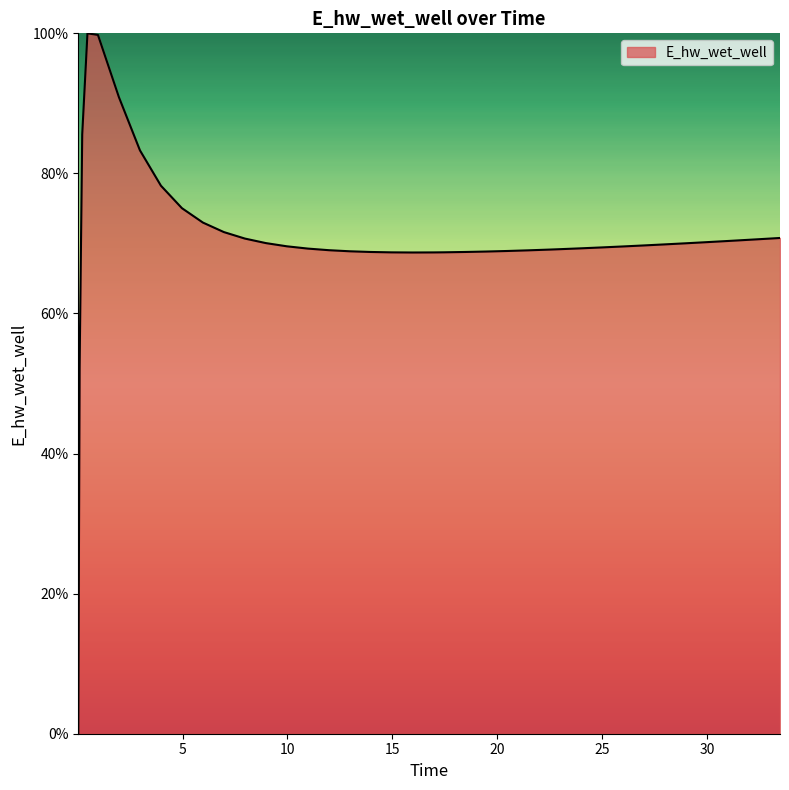

What is the difference between the maximum and minimum values?

100.0